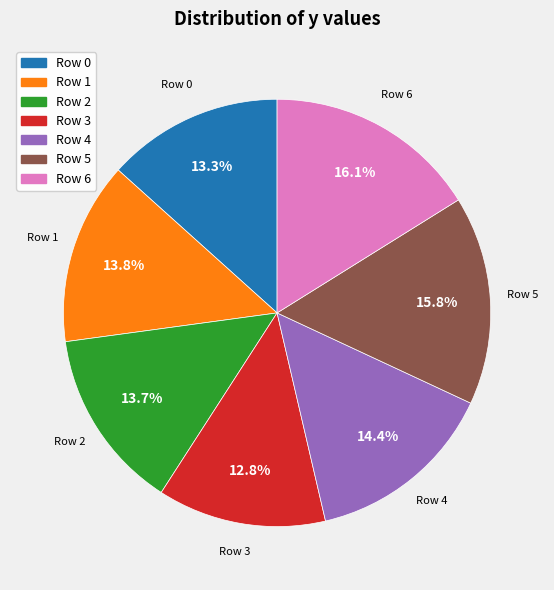

Which category has the smallest portion of the pie?

Row 3